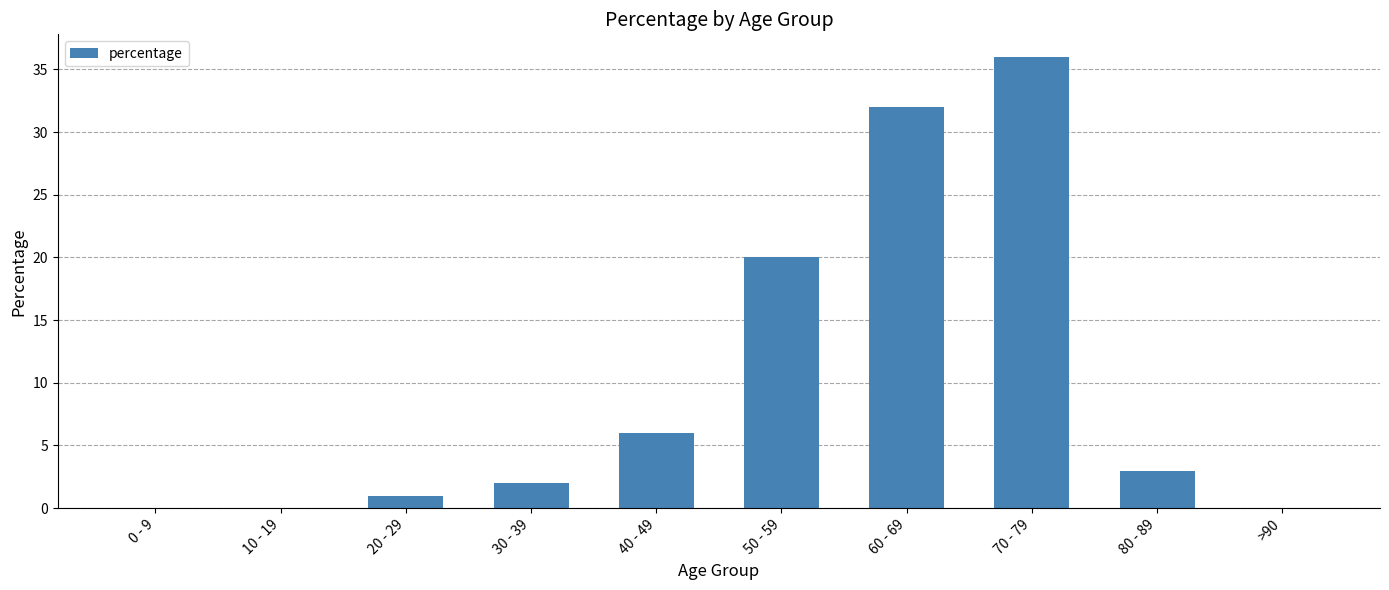

Are the bars horizontal?

No